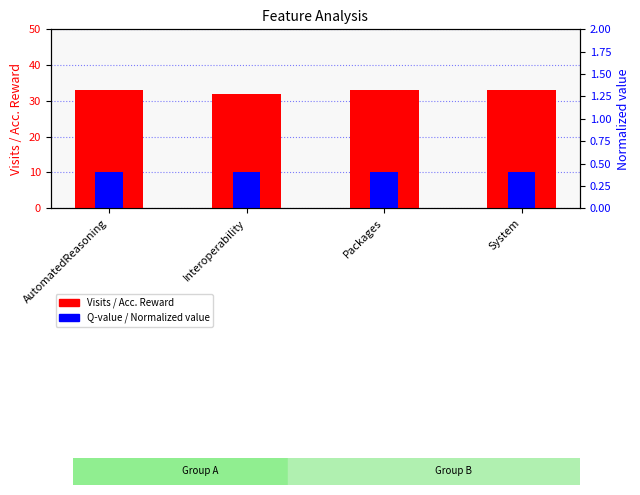

Reading left to right, transcribe all the data shown in this chart.

Visits (transformed count): 33	32	33	33
Q-value (normalized): 10	10	10	10